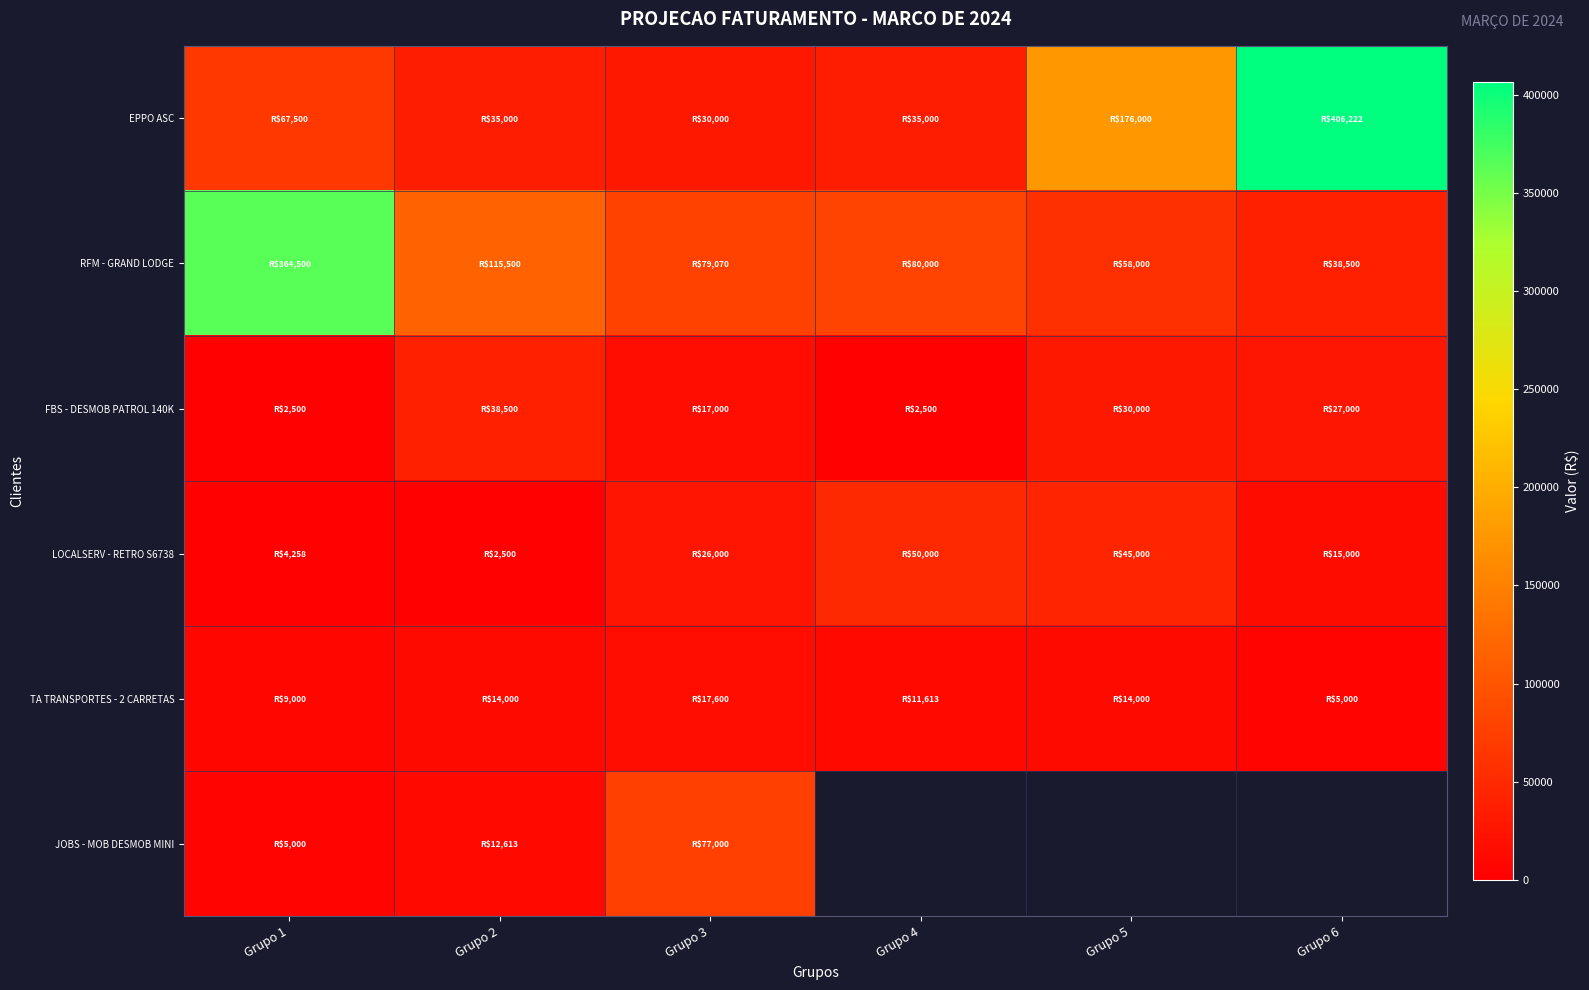

Is it true that EPPO ASC equals 682897.5 at Grupo 6?

False